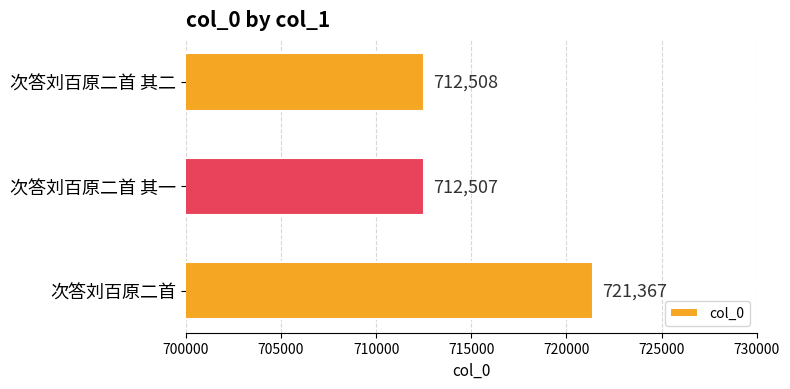

Reading top to bottom, transcribe all the data shown in this chart.

次答刘百原二首 其二=712508	次答刘百原二首 其一=712507	次答刘百原二首=721367